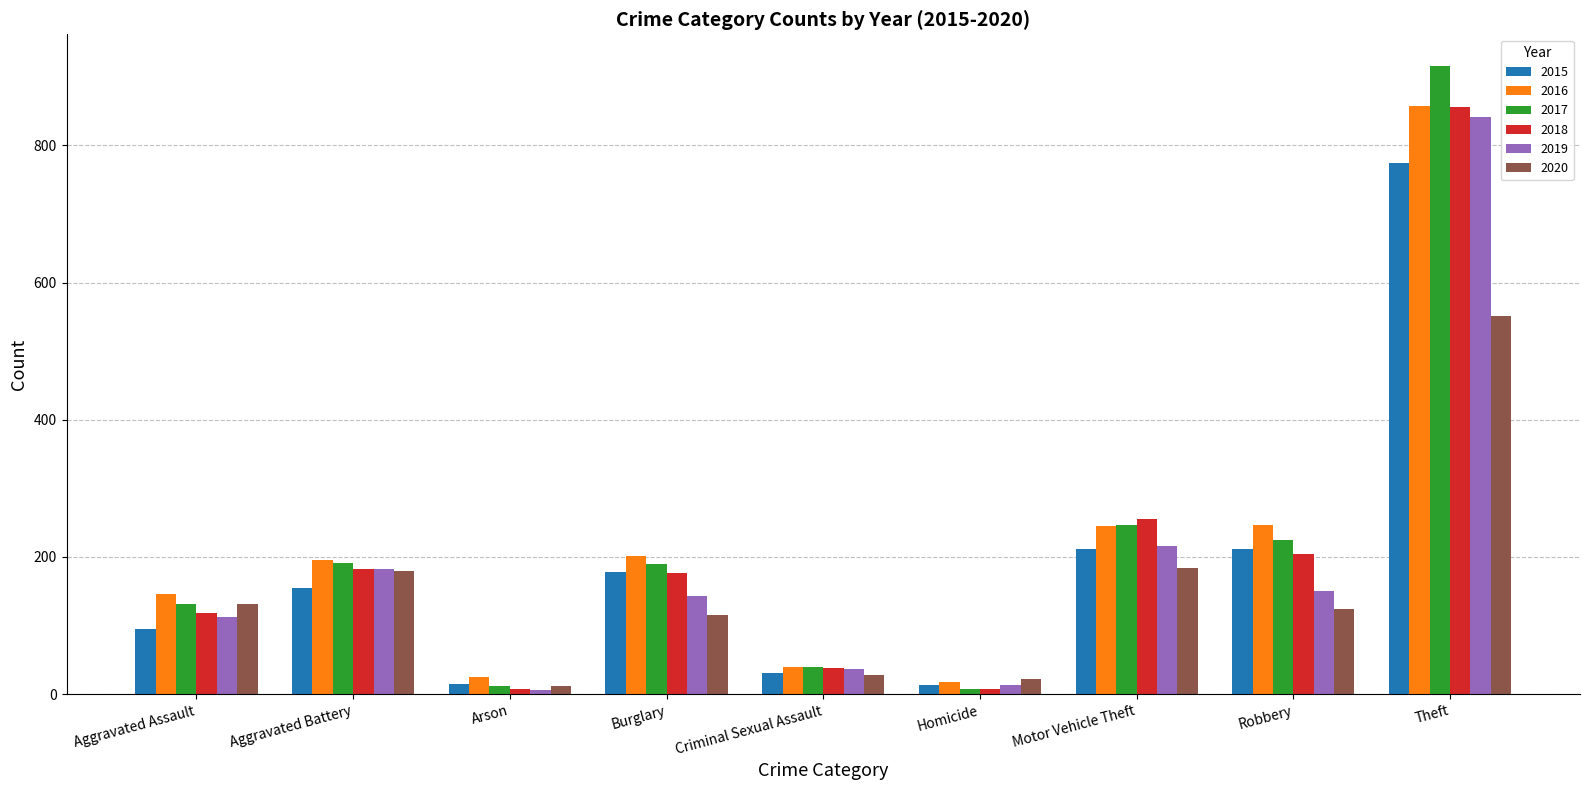

Is the value of 2015 at Homicide greater than the value of 2019 at Robbery?

No